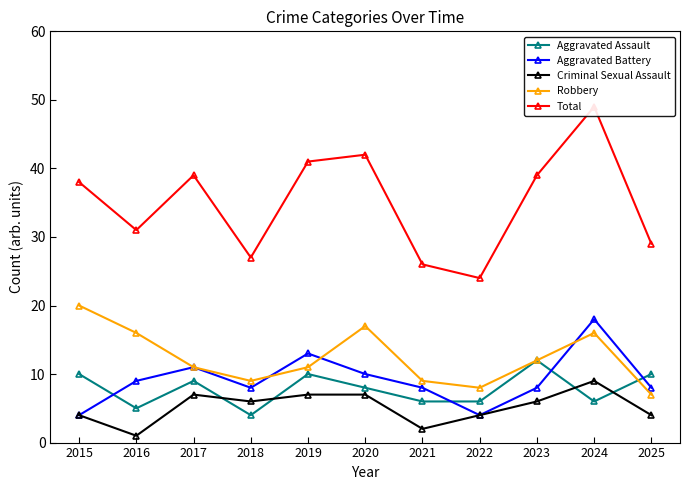

The value of Criminal Sexual Assault at 2023 is 6. True or false?

True